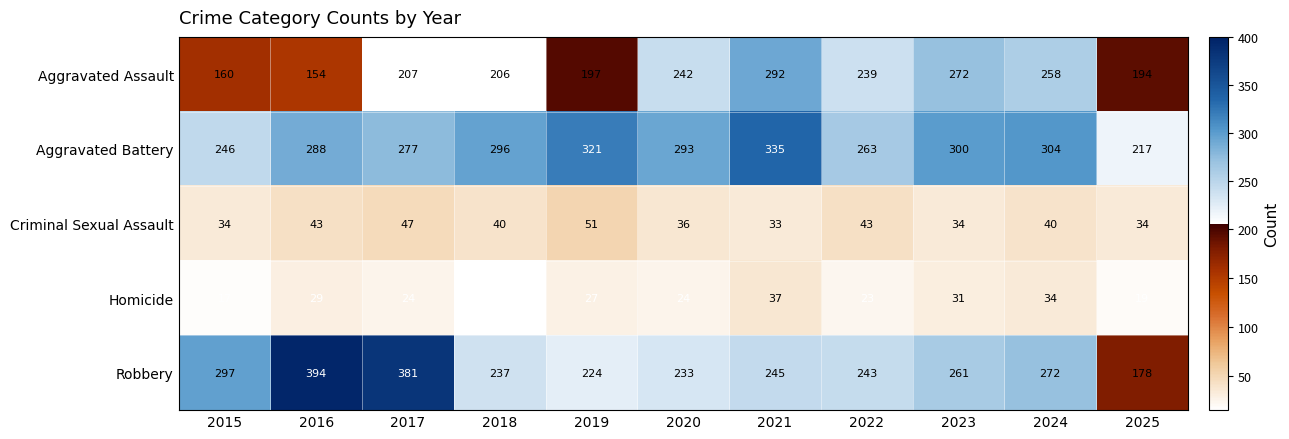

How many data points in Criminal Sexual Assault are less than 40?

5